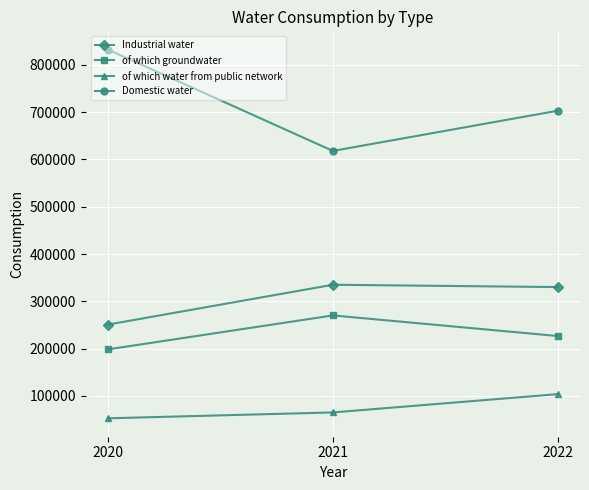

What value does the of which water from public network series have at 2022?

103535